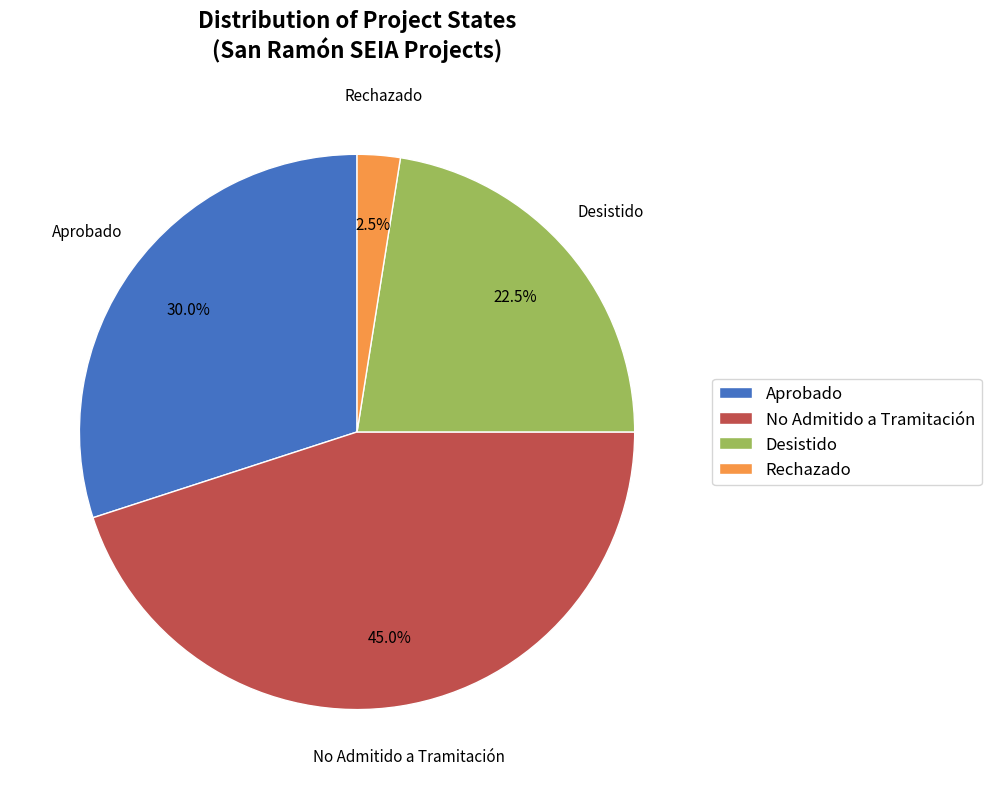

What percentage is the Aprobado slice, to the nearest percent?

30%